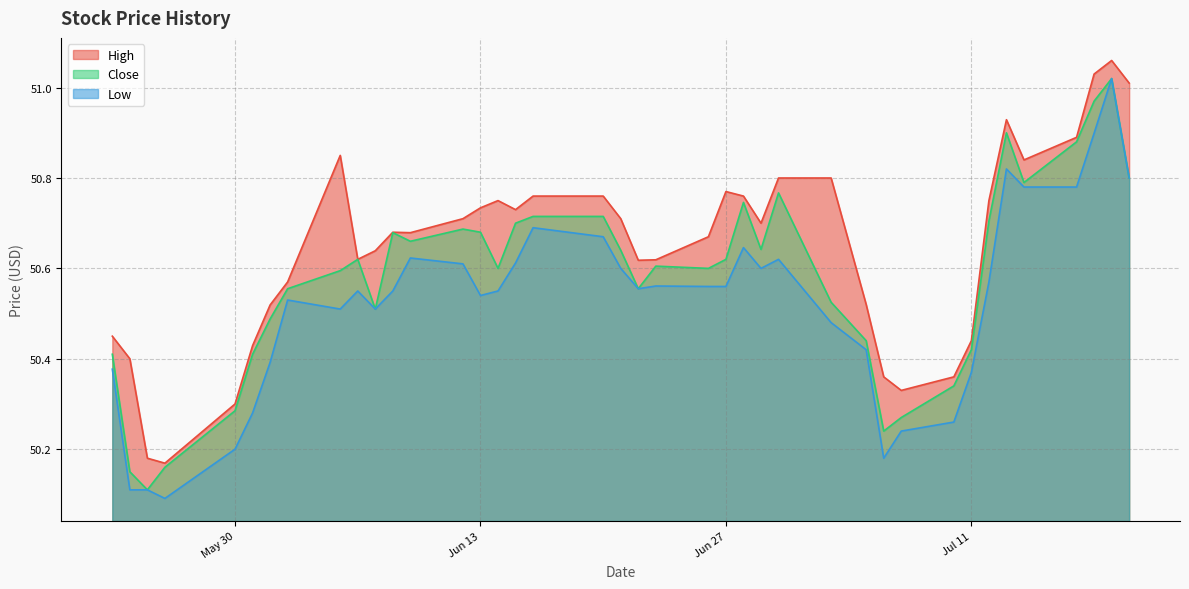

What is the minimum value shown in the chart?

50.1